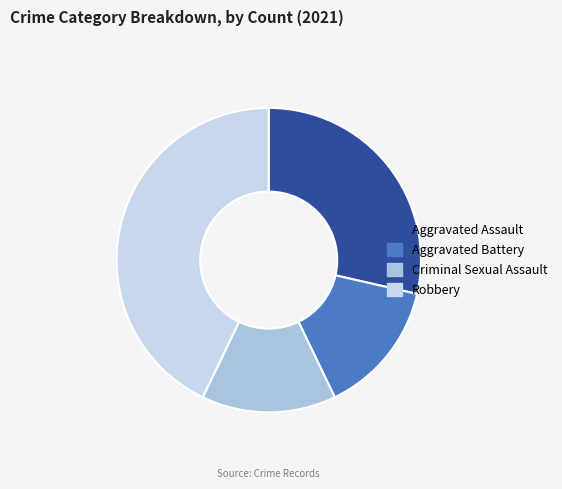

Is there a majority slice in this chart?

No